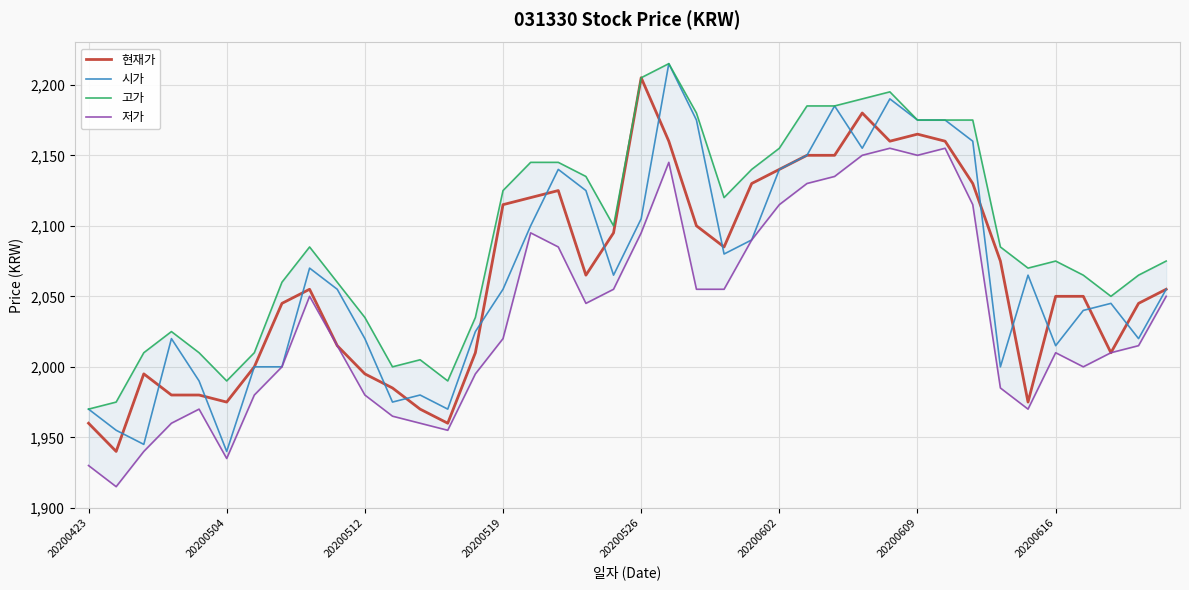

What are all the series names shown in the legend?

현재가, 시가, 고가, 저가